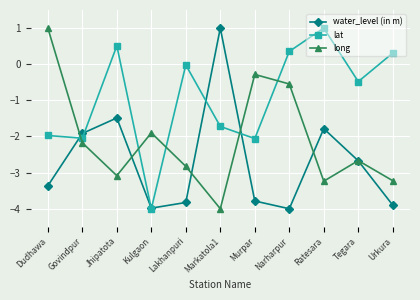

How many lines are shown in the chart?

3